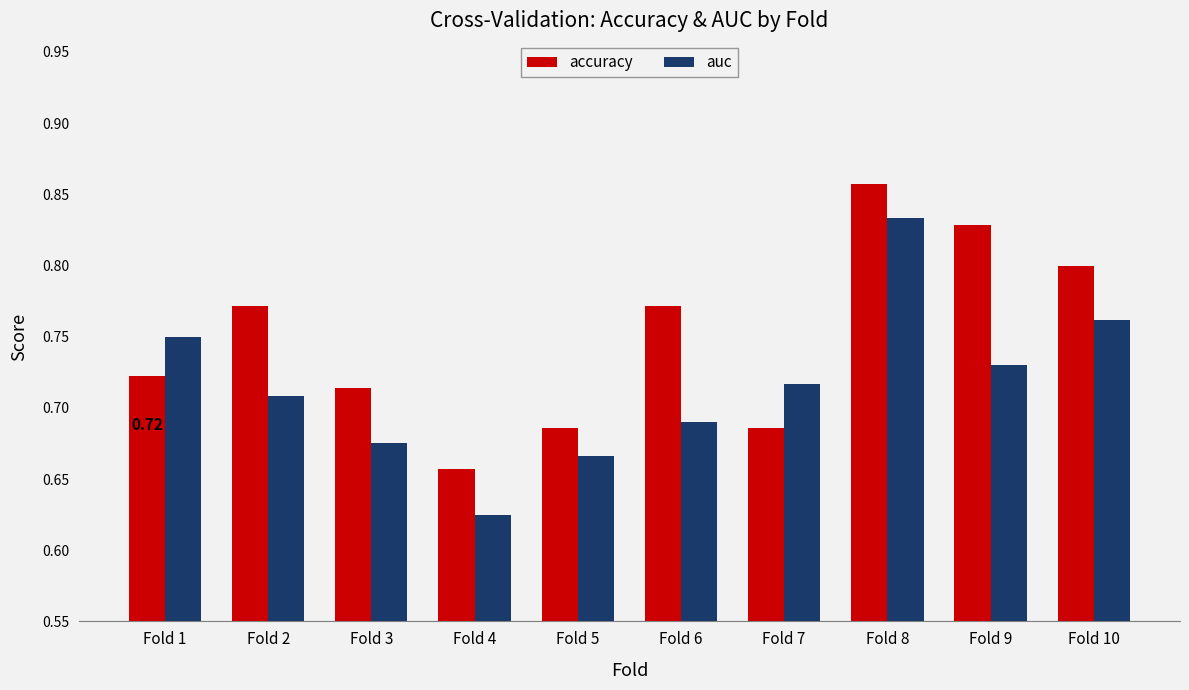

What are all the series names shown in the legend?

accuracy, auc